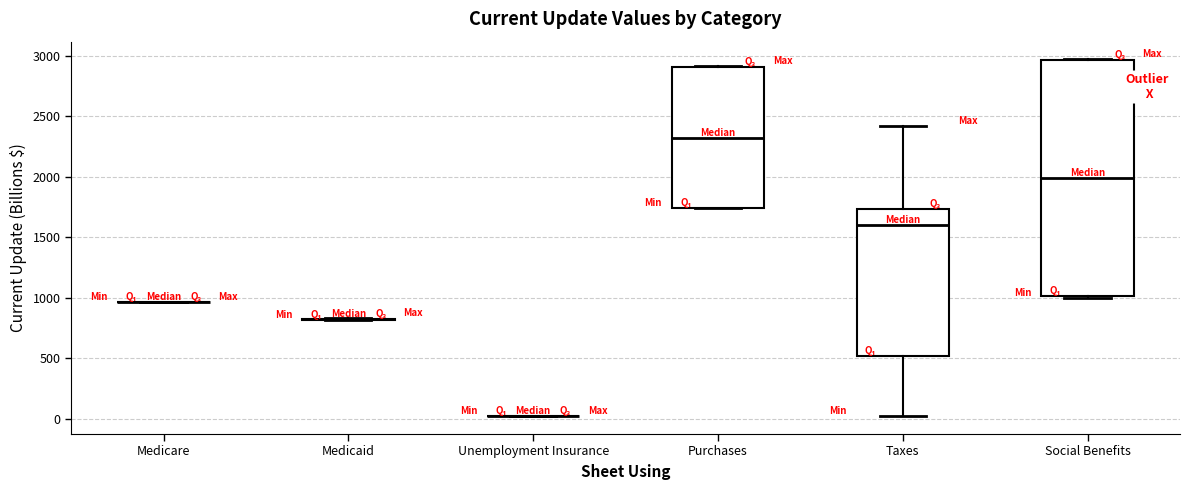

Where does the upper whisker of the box for Taxes end on the y-axis? The values are not printed on the chart, so give them approximately, as read against the axis.

2400